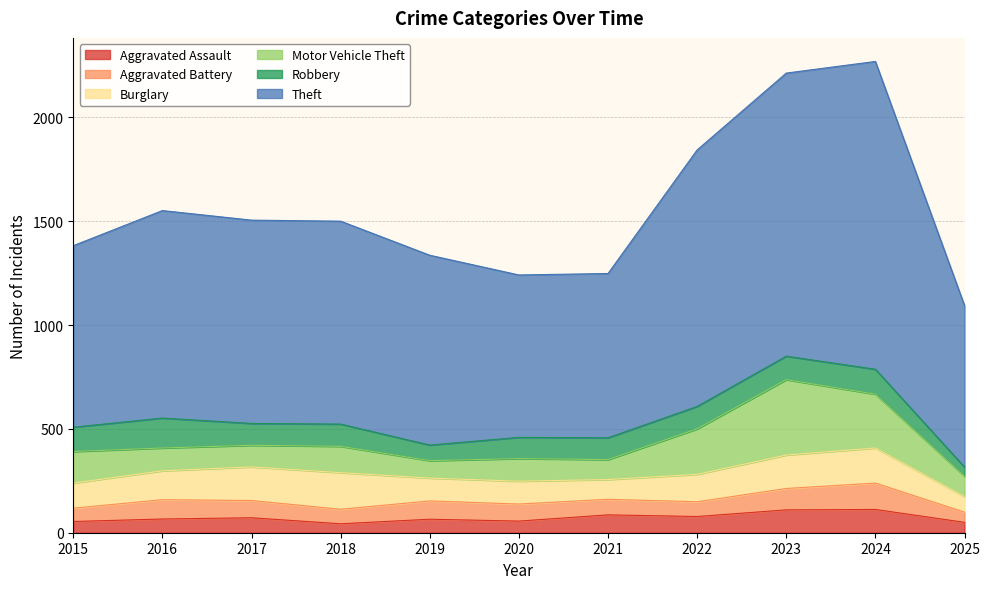

Where do Motor Vehicle Theft and Robbery first cross each other?

2015 and 2016